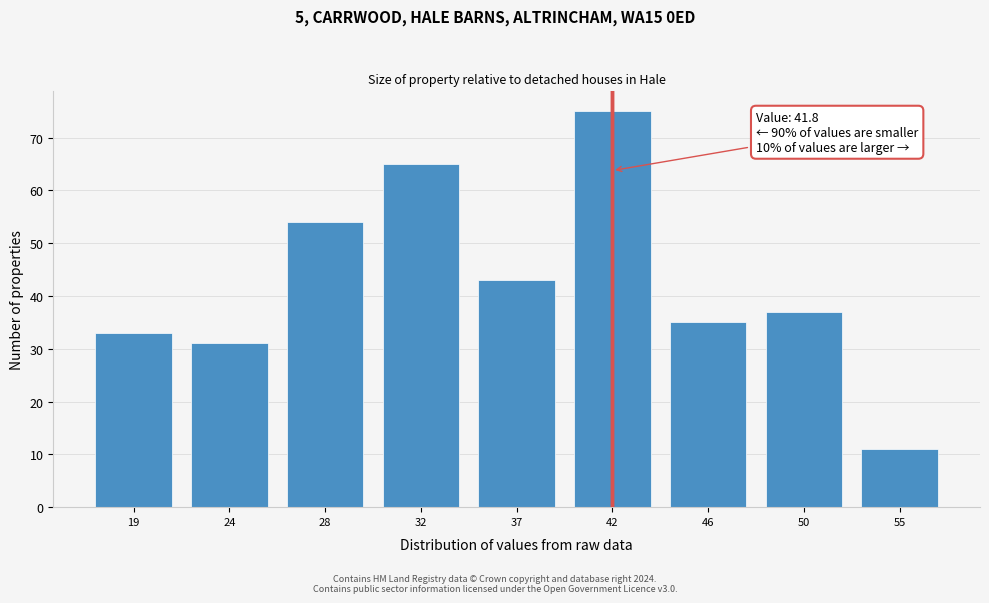

Reading right to left, list all the values displayed in this chart.

55=11	50=37	46=35	42=75	37=43	32=65	28=54	24=31	19=33